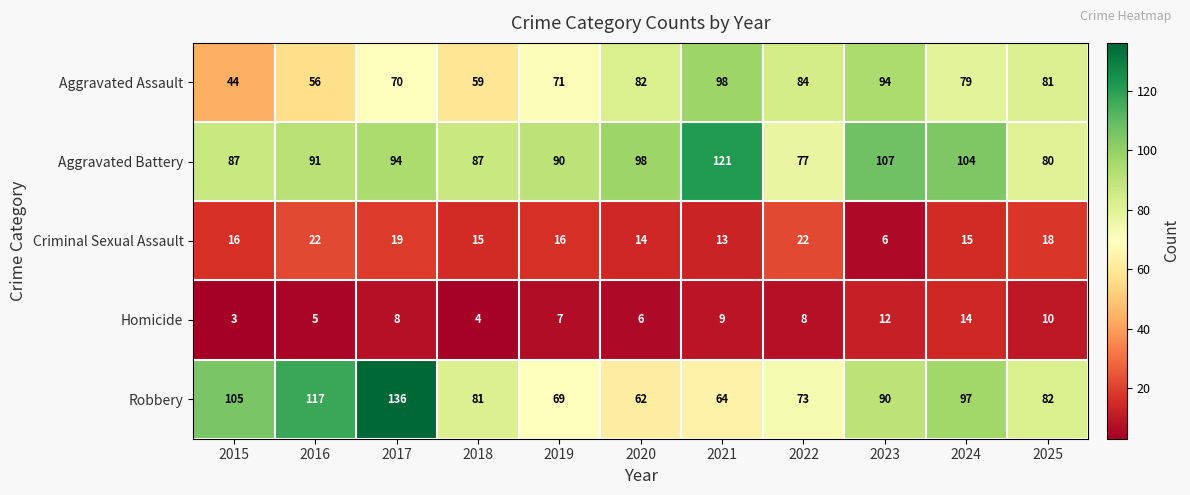

How many values in the Criminal Sexual Assault series are below 16?

5